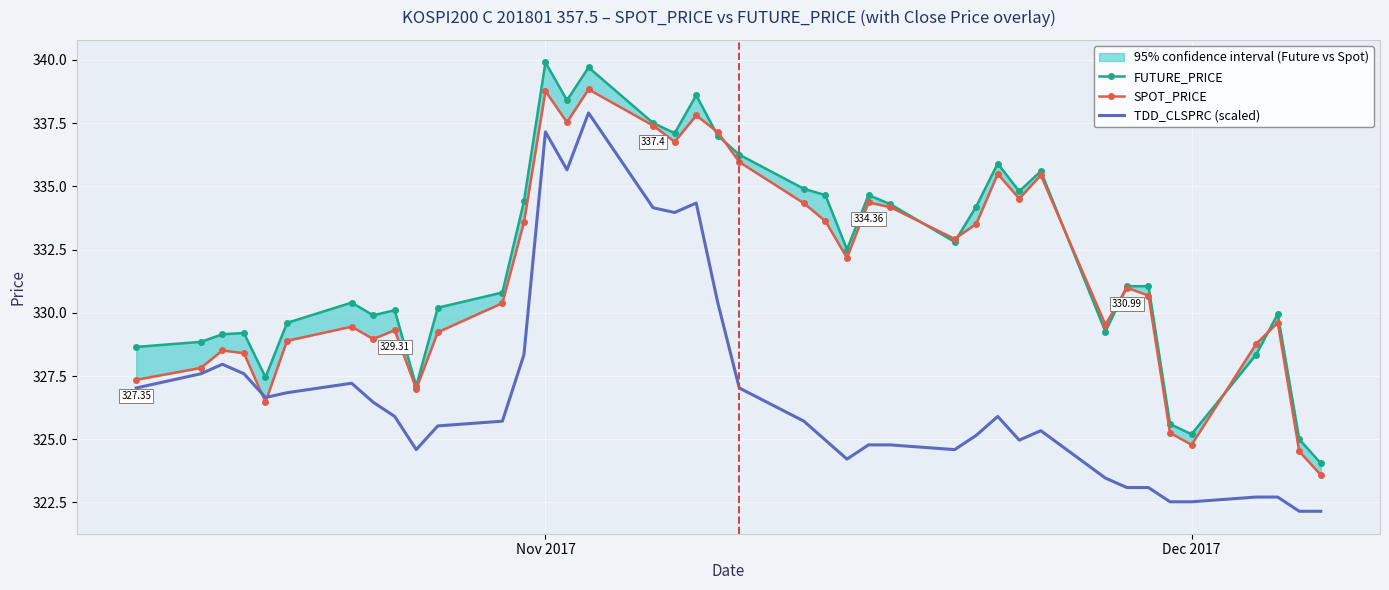

Reading left to right, transcribe all the data shown in this chart.

FUTURE_PRICE: 328.6	328.9	329.1	329.2	327.4	329.6	330.4	329.9	330.1	327.1	330.2	330.8	334.4	339.9	338.4	339.7	337.5	337.1	338.6	337.0	336.2	334.9	334.6	332.5	334.6	334.3	332.8	334.2	335.9	334.8	335.6	329.2	331.1	331.1	325.6	325.2	328.4	329.9	325.0	324.1
SPOT_PRICE: 327.4	327.8	328.5	328.4	326.5	328.9	329.4	329.0	329.3	327.0	329.2	330.4	333.6	338.8	337.5	338.8	337.4	336.8	337.8	337.1	336.0	334.3	333.6	332.2	334.4	334.2	332.9	333.5	335.5	334.5	335.4	329.5	331.0	330.7	325.2	324.8	328.8	329.6	324.5	323.6
TDD_CLSPRC (scaled): 327.0	327.6	328.0	327.6	326.7	326.8	327.2	326.5	325.9	324.6	325.5	325.7	328.3	337.2	335.7	337.9	334.2	334.0	334.3	330.4	327.0	325.7	325.0	324.2	324.8	324.8	324.6	325.2	325.9	325.0	325.3	323.5	323.1	323.1	322.5	322.5	322.7	322.7	322.2	322.2